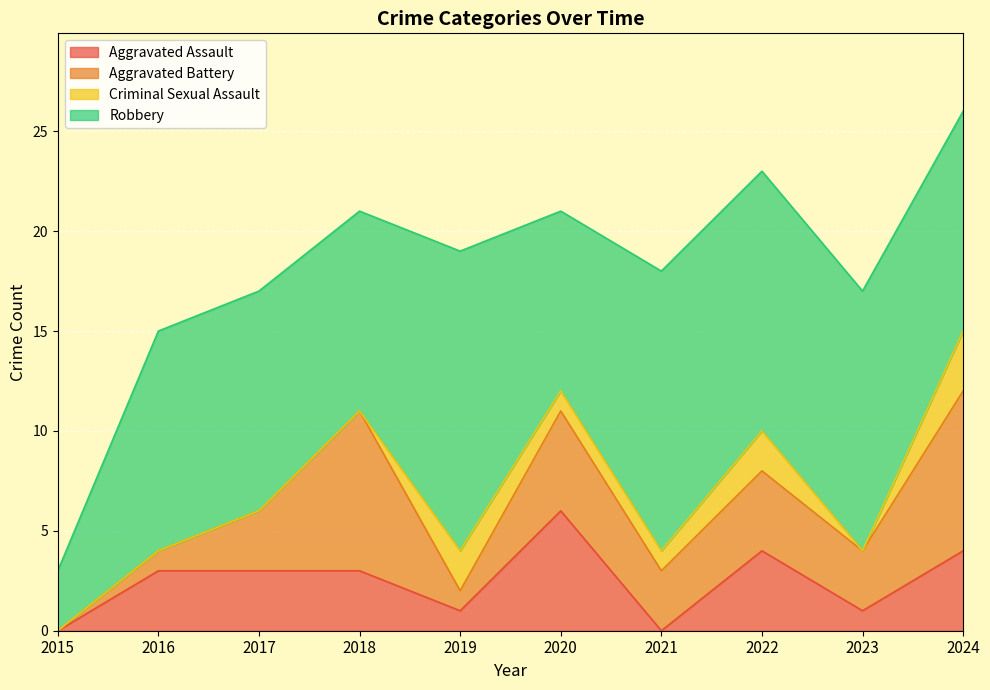

Is the value of Criminal Sexual Assault at 2021 greater than the value of Aggravated Battery at 2015?

Yes